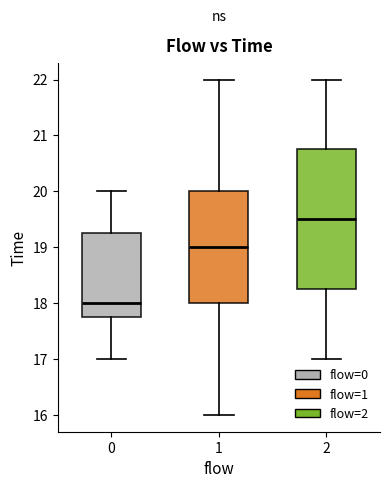

Where does the median line of the box at x = 1 sit on the y-axis? The values are not printed on the chart, so give them approximately, as read against the axis.

19.0